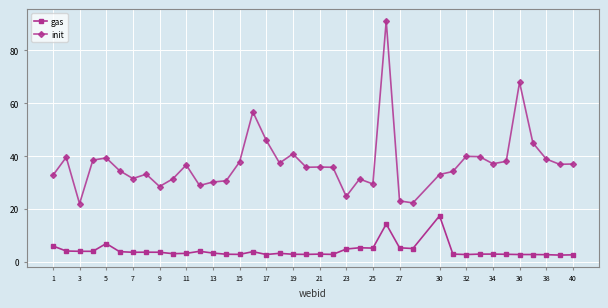

Which series has the largest range (max minus min)?

init